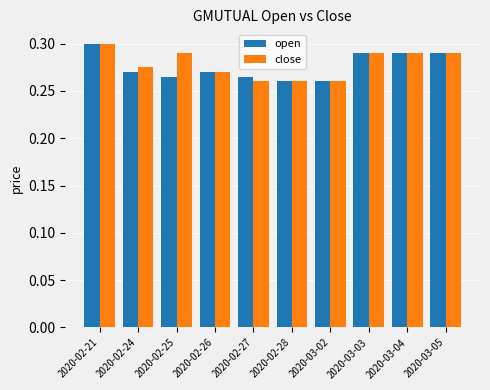

At which label does close reach its peak?

2020-02-21